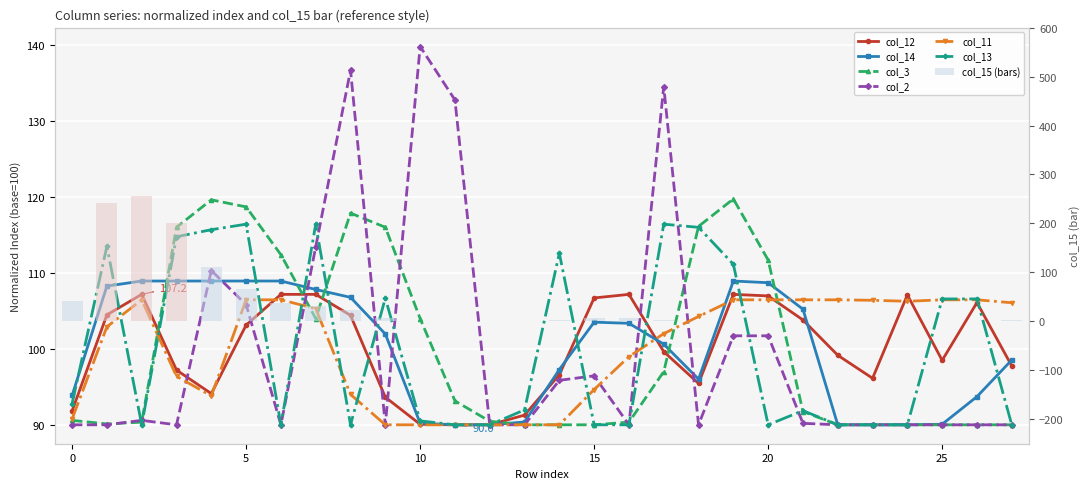

The col_14 series shows 148.5 at 1. True or false?

False